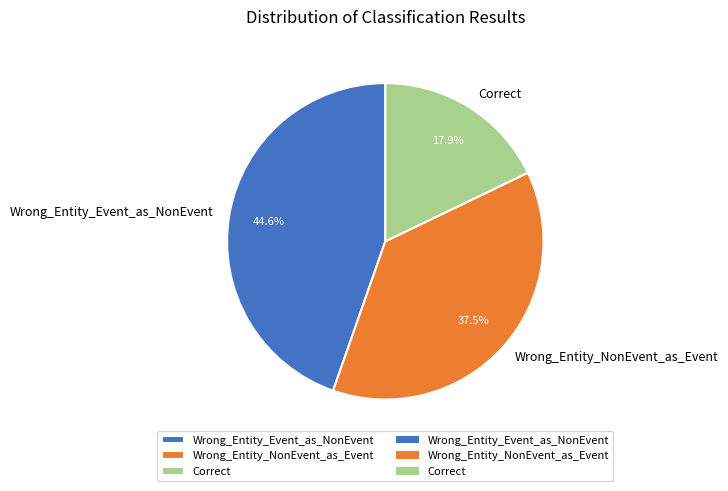

To the nearest percent, what percentage of the pie is Wrong_Entity_Event_as_NonEvent?

45%